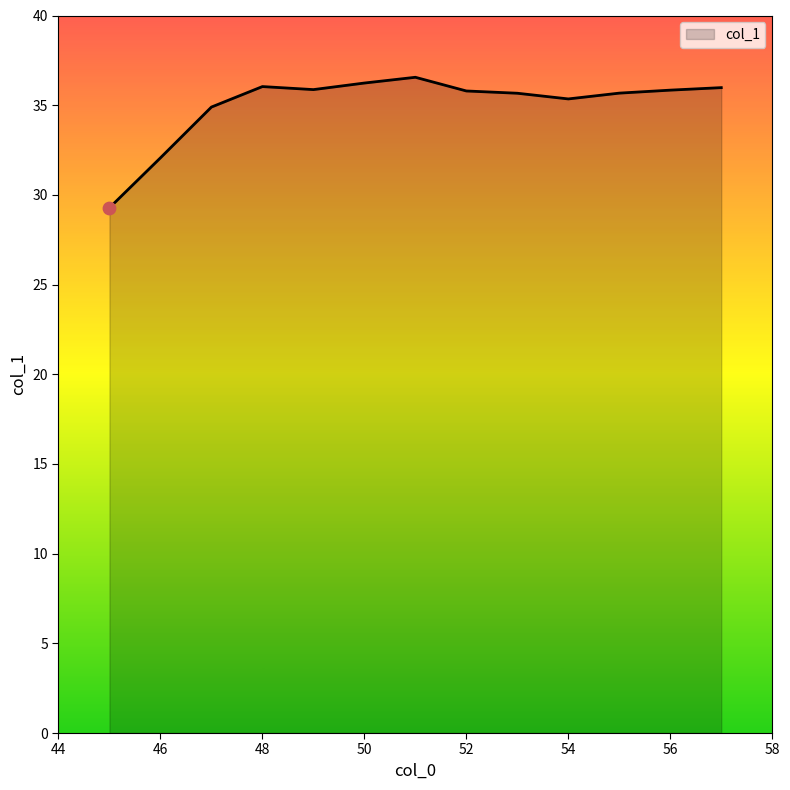

What is the maximum value shown in the chart?

36.6